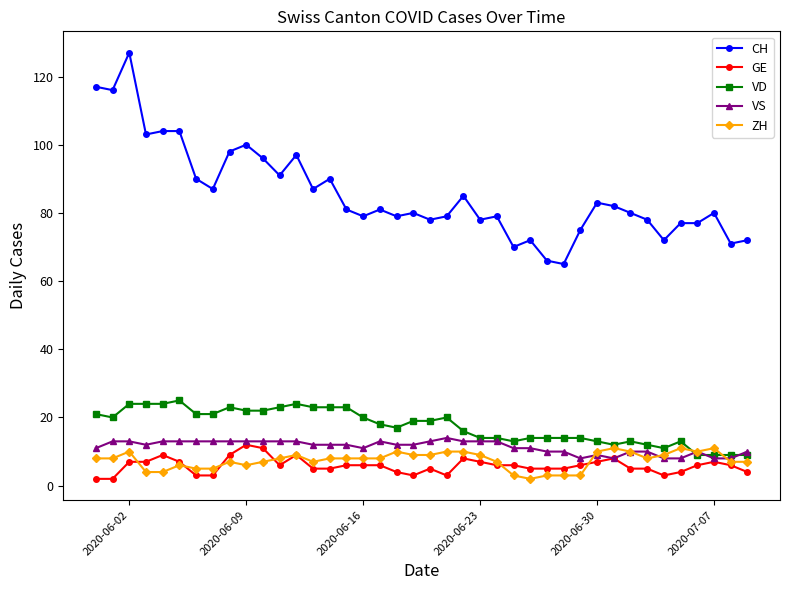

Which series has the largest total across all categories?

CH